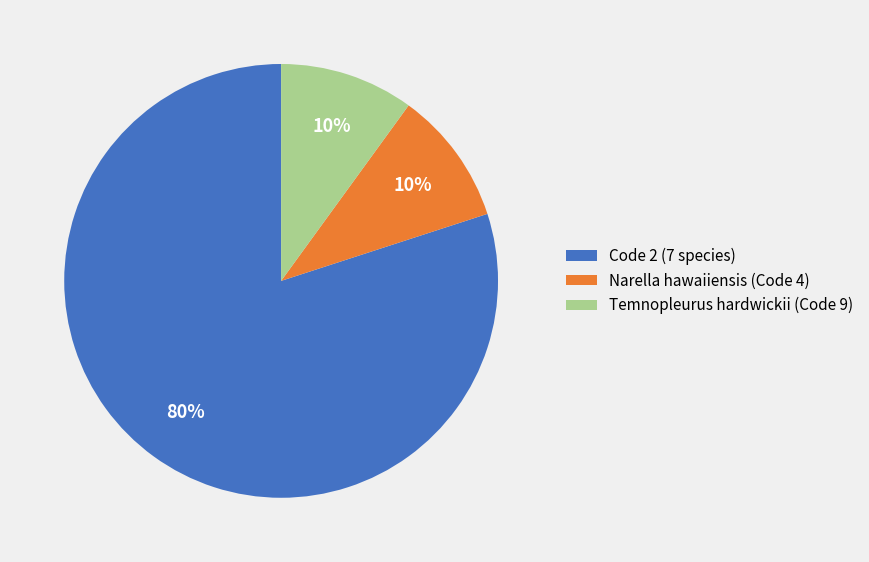

Do Narella hawaiiensis (Code 4) and Code 2 (7 species) together represent more than half of the pie?

Yes